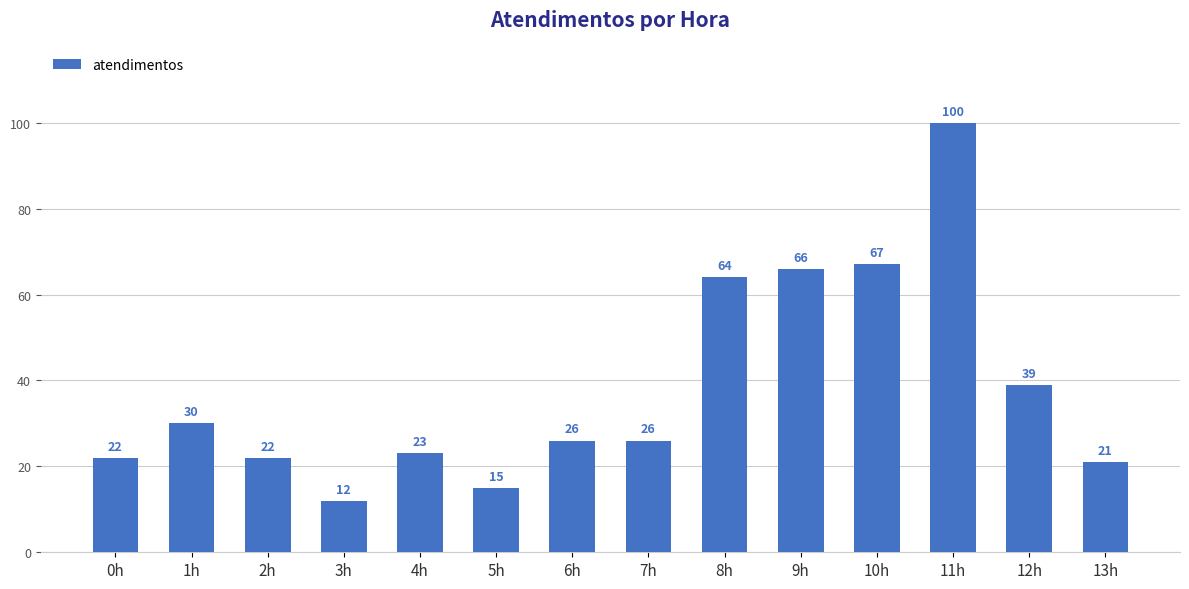

Which label corresponds to the smallest value in the chart?

3h